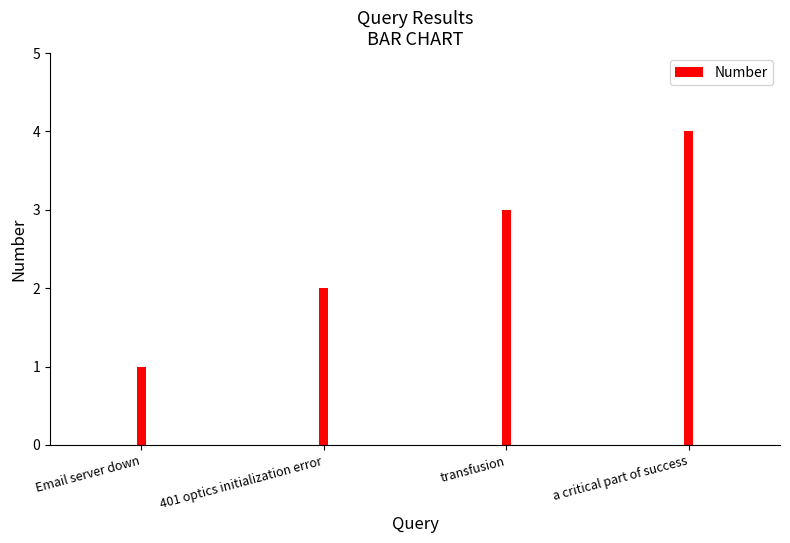

At which label is the value closest to 2?

401 optics initialization error